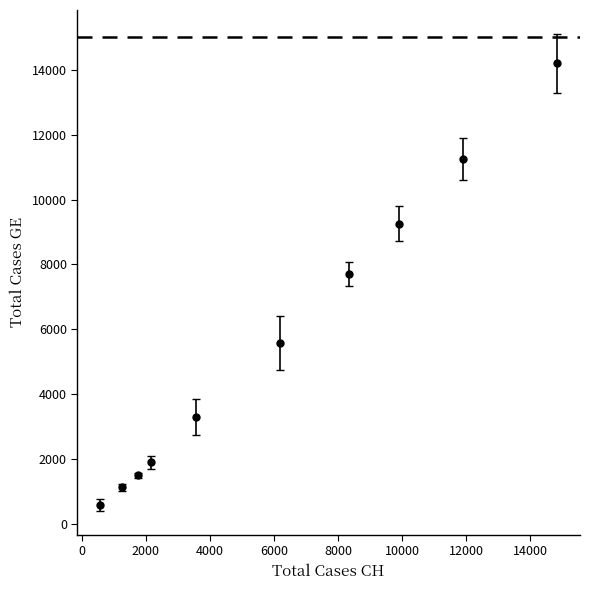

True or false: there are more than 2 points higher than both neighbors.

False